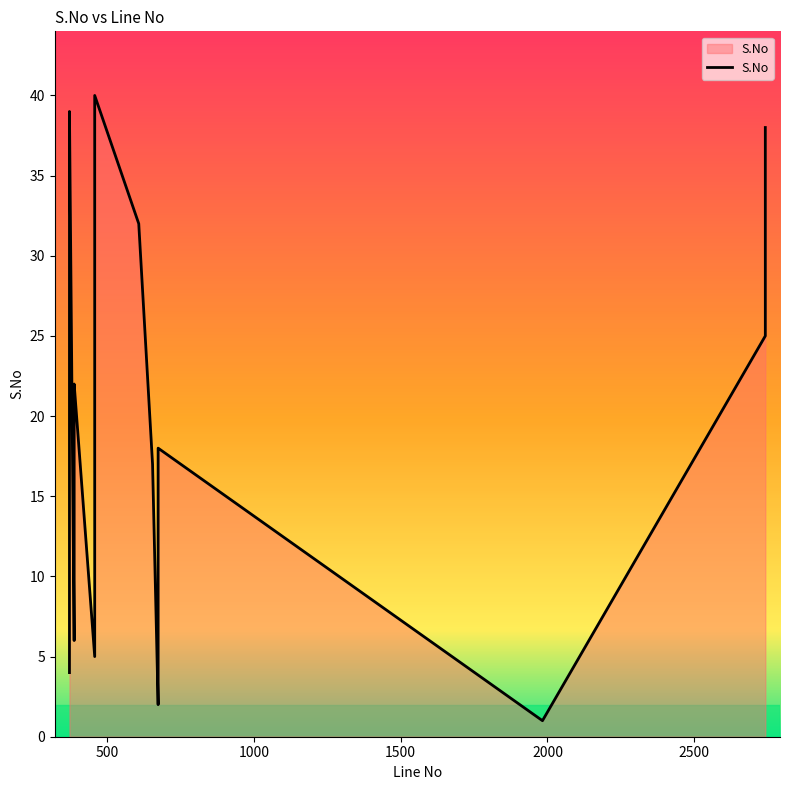

Rank the categories by value from highest to lowest.

458, 372, 2742, 458, 372, 2742, 458, 372, 608, 458, 372, 458, 372, 458, 372, 2742, 458, 372, 388, 388, 458, 372, 674, 655, 372, 458, 372, 458, 372, 388, 458, 372, 388, 674, 388, 458, 372, 674, 674, 1983